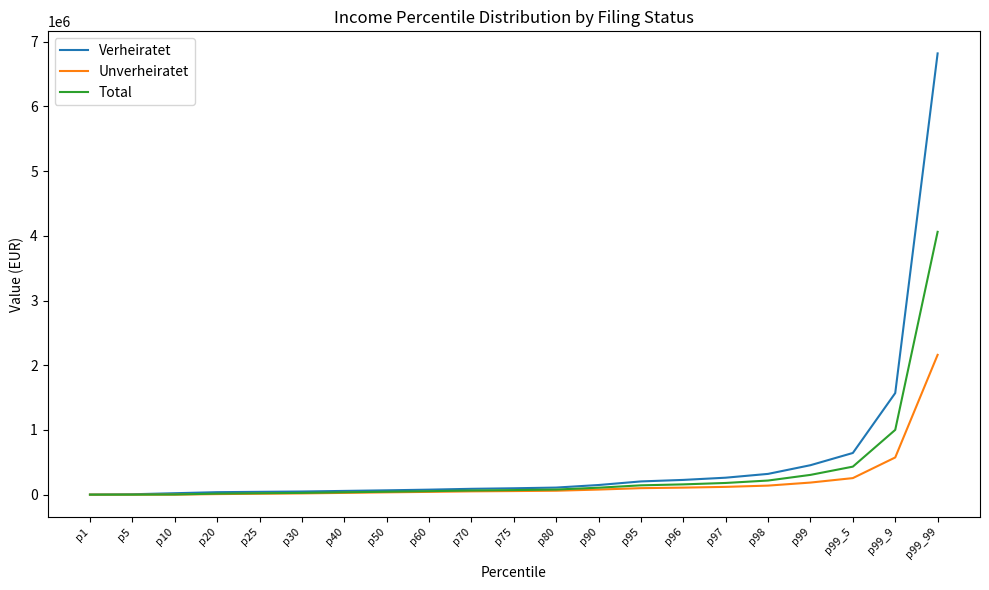

Which series has the widest spread of values?

Verheiratet